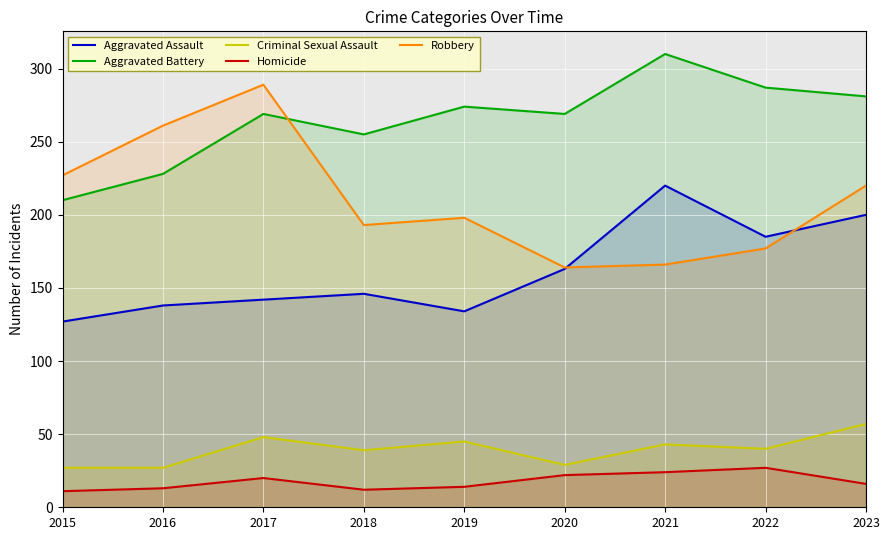

What value does the Aggravated Battery series have at 2022, to the nearest 50?

300